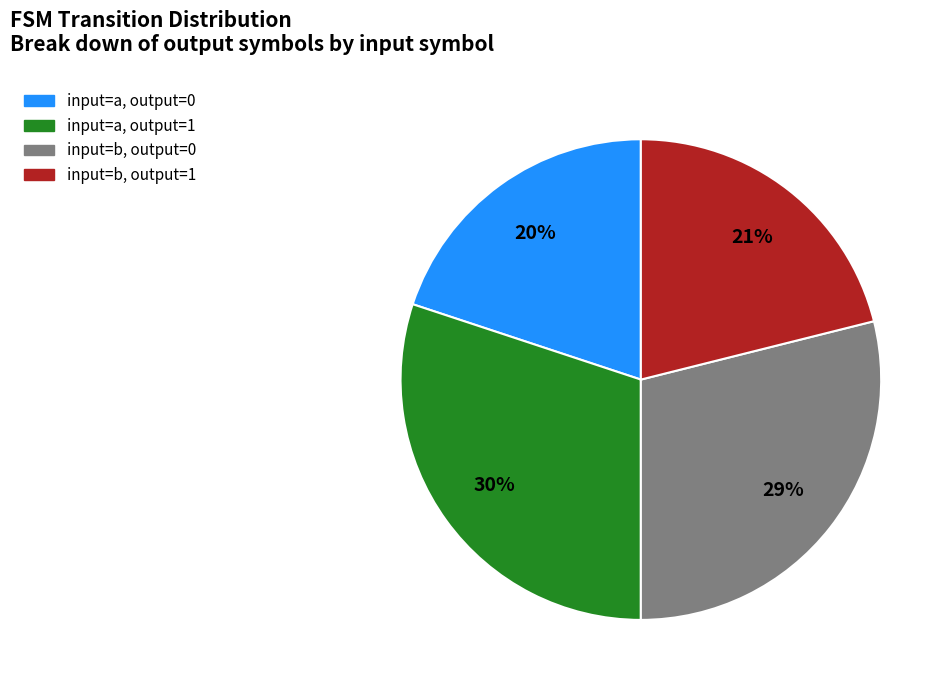

Is there a majority slice in this chart?

No